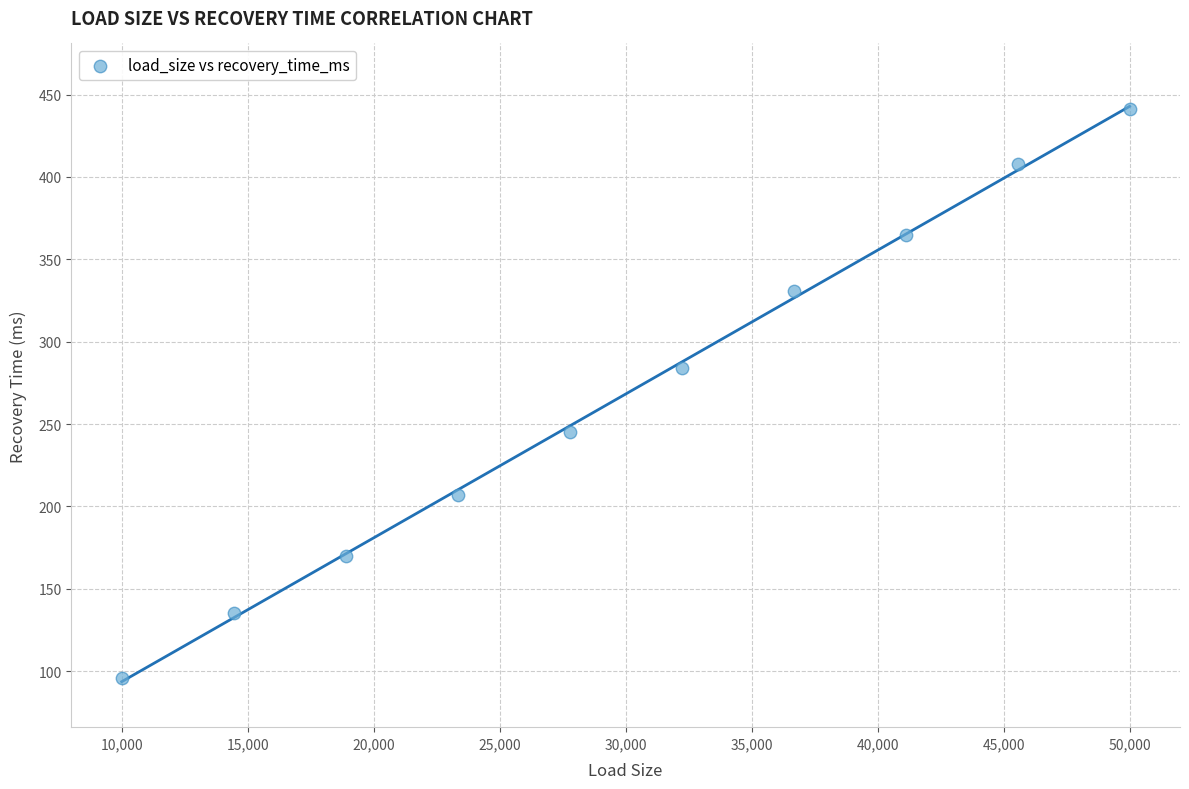

What Y value in the scatter plot is closest to 268?

284